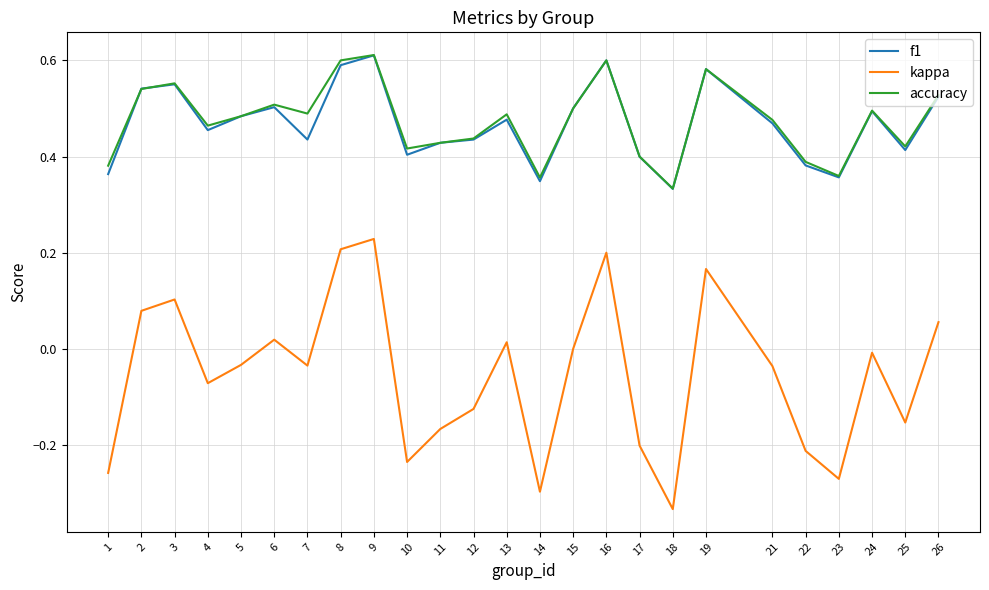

True or false: accuracy and kappa intersect in this chart.

False